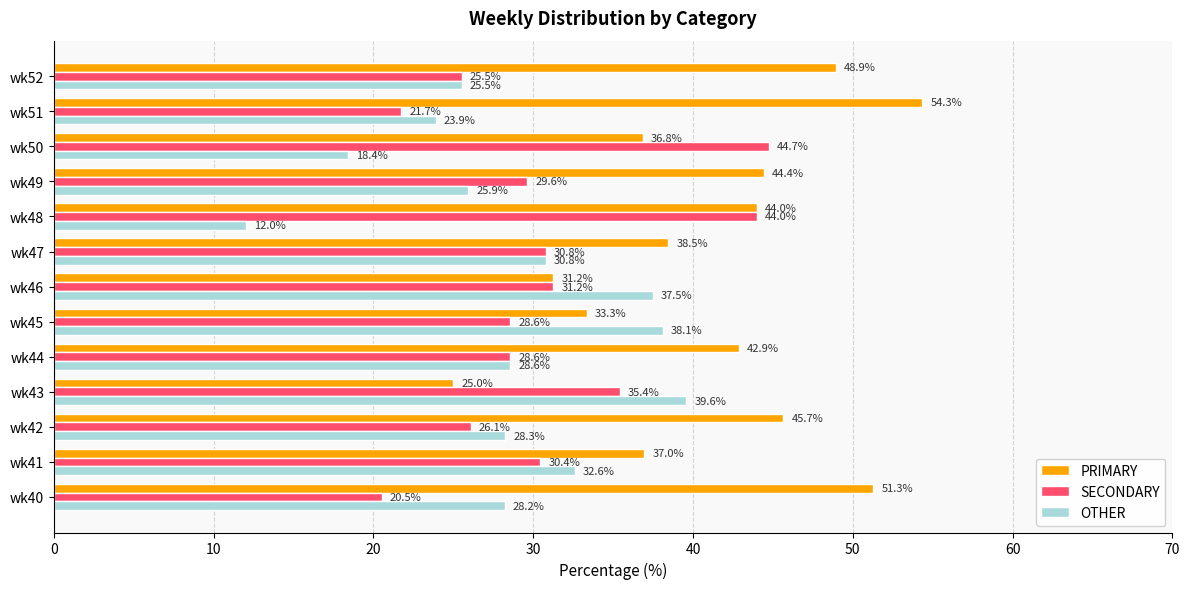

What is the approximate value of PRIMARY at wk47?

38.5